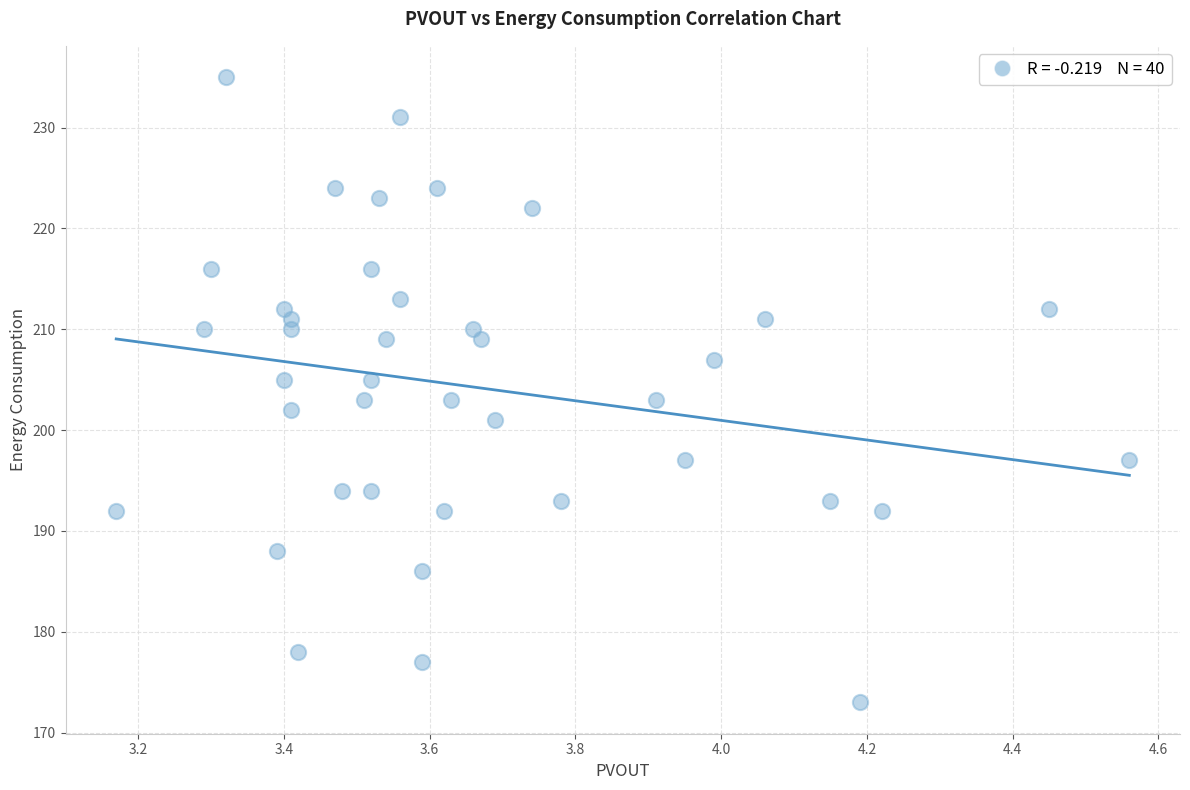

What is the range of Y values (max minus min)?

62